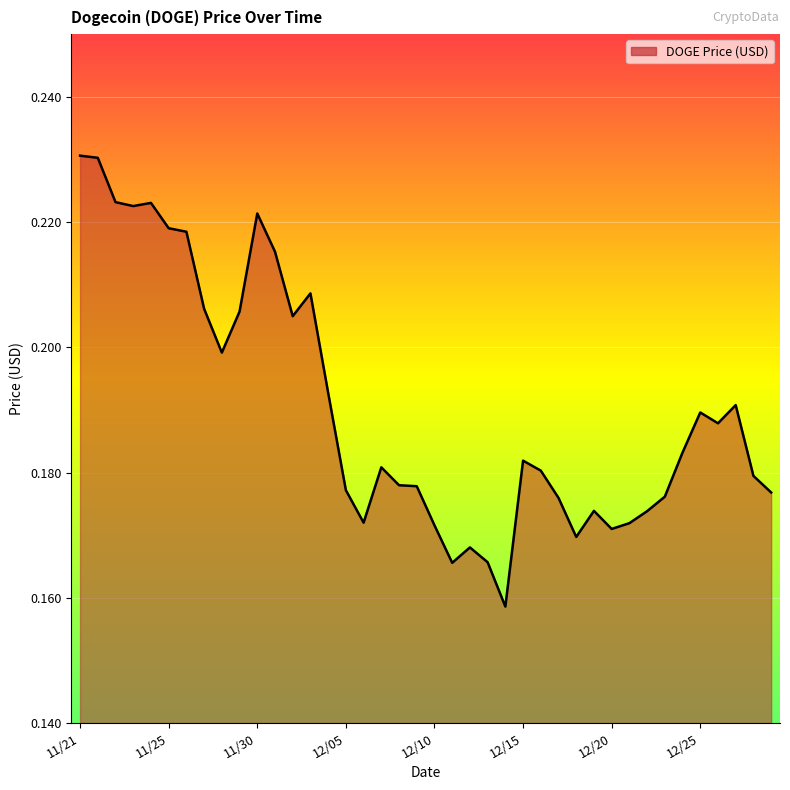

How many lines are shown in the chart?

1